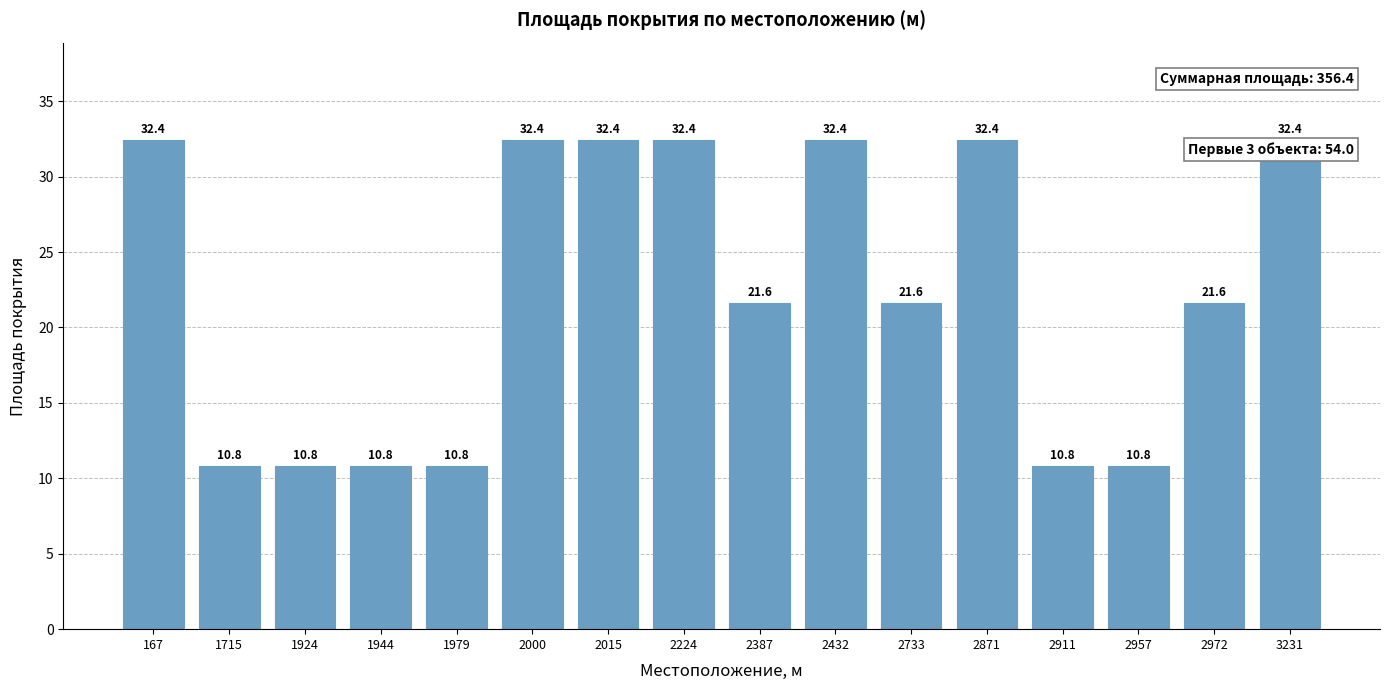

How many data points are above 21?

10